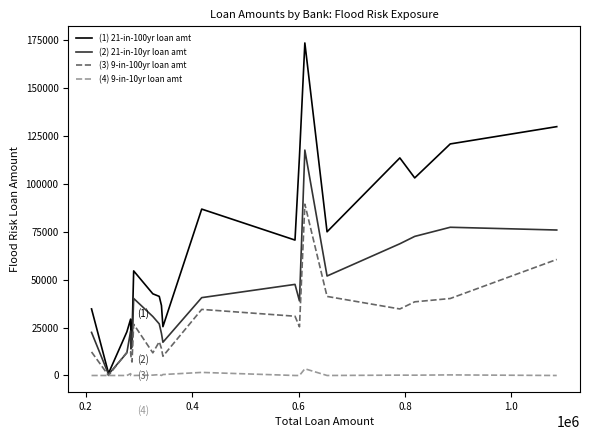

What is the greatest value displayed?

173665